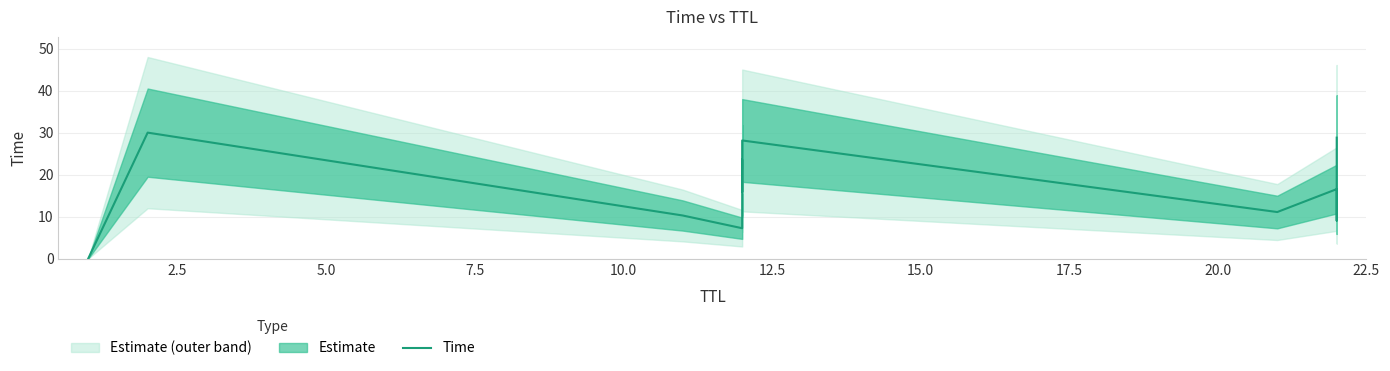

How many categories are shown in the chart?

12